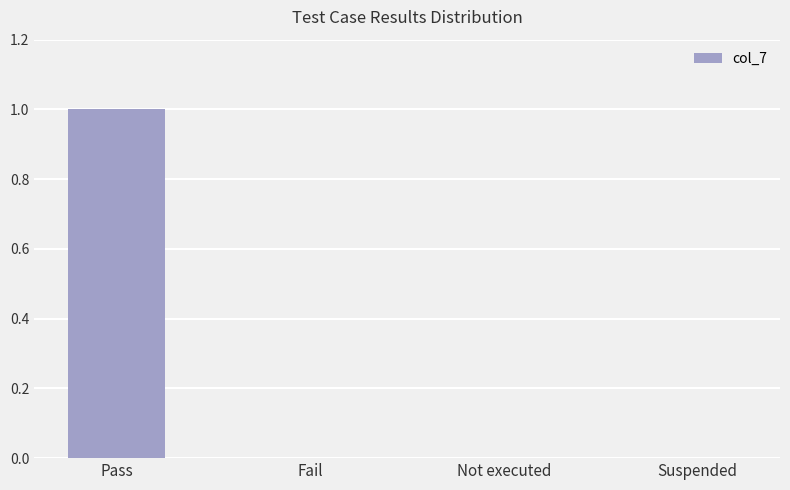

True or false: the data shows 1 at Suspended.

False